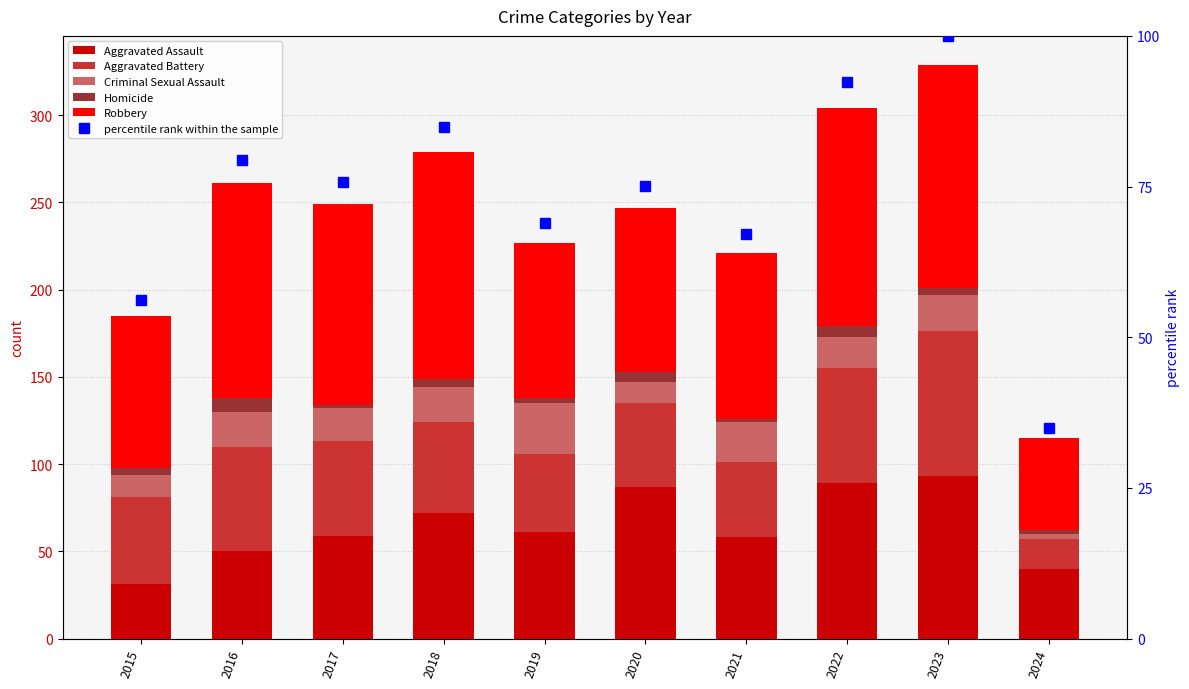

Rank the series by their maximum value, from lowest to highest.

Homicide, Criminal Sexual Assault, Aggravated Battery, Aggravated Assault, percentile rank within the sample, Robbery